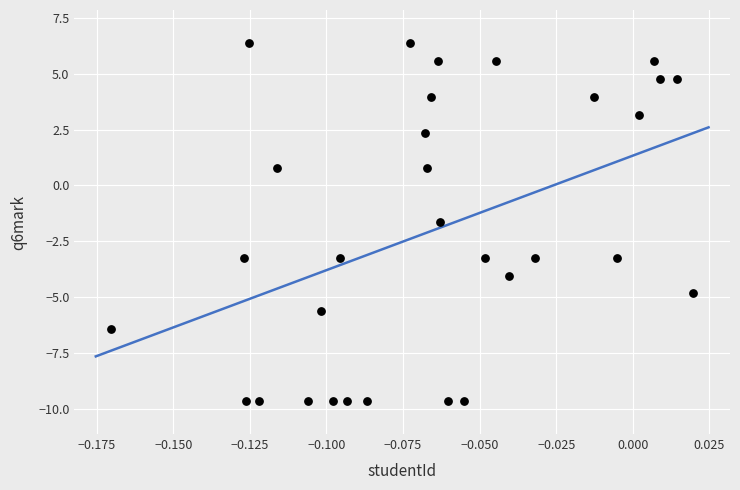

What Y value in the scatter plot is closest to -1?

-1.6